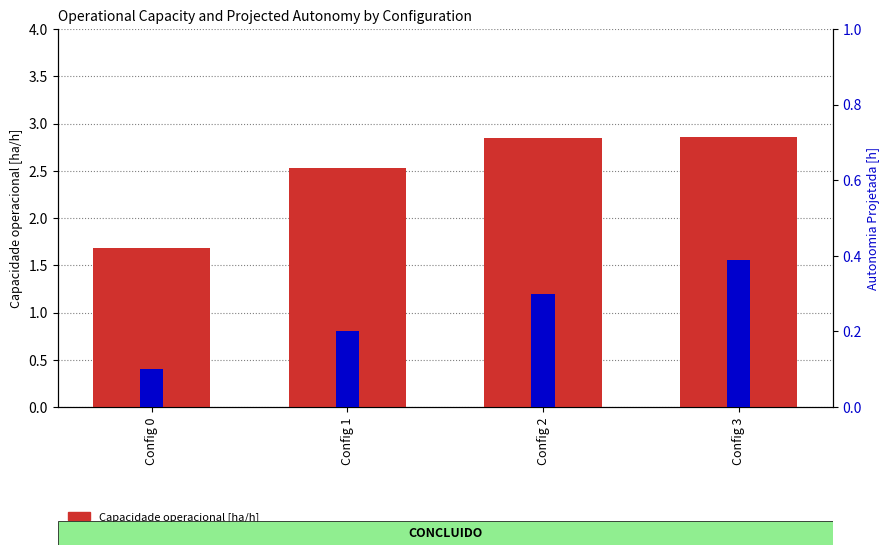

Which series has the widest spread of values?

Capacidade operacional [ha/h]